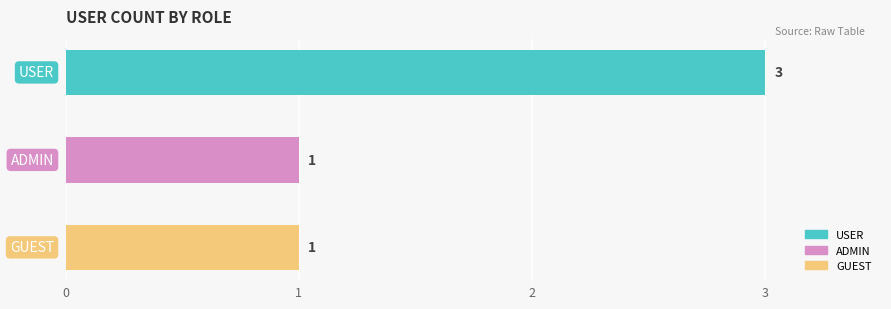

The value at ADMIN is 1. True or false?

True